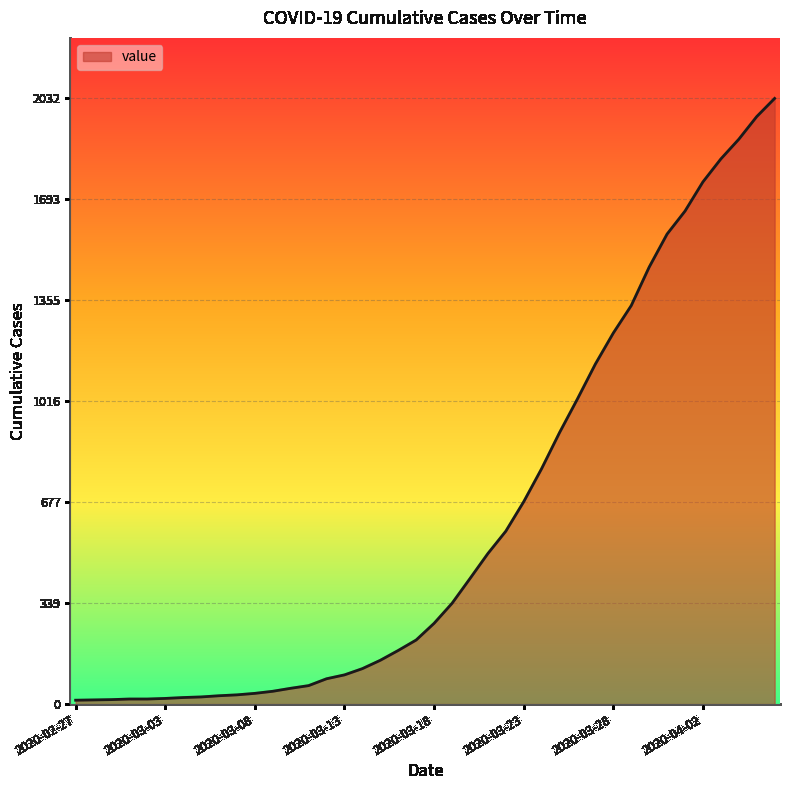

What is the greatest value displayed?

2032